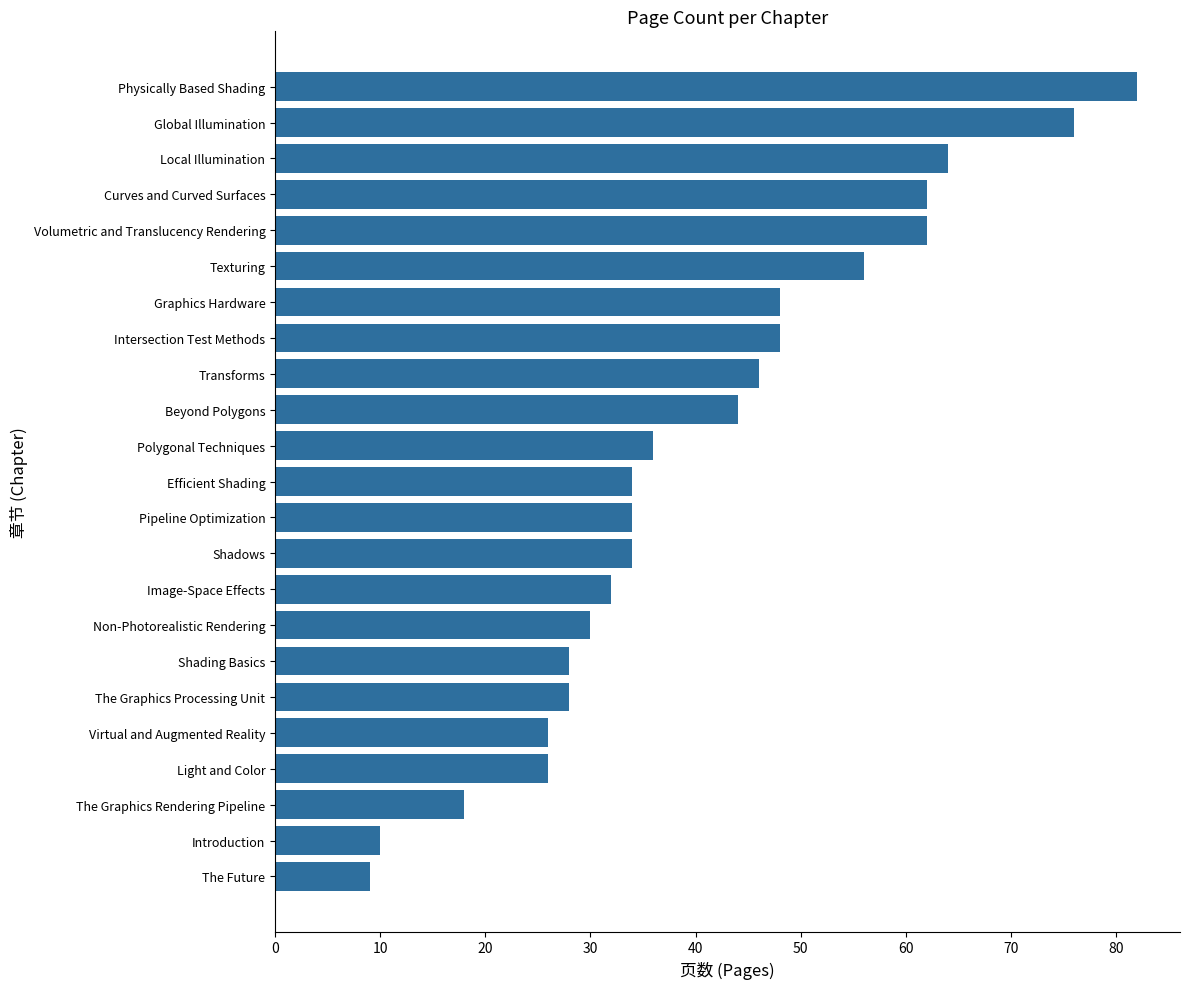

What is the change in value from Texturing to Volumetric and Translucency Rendering?

+6